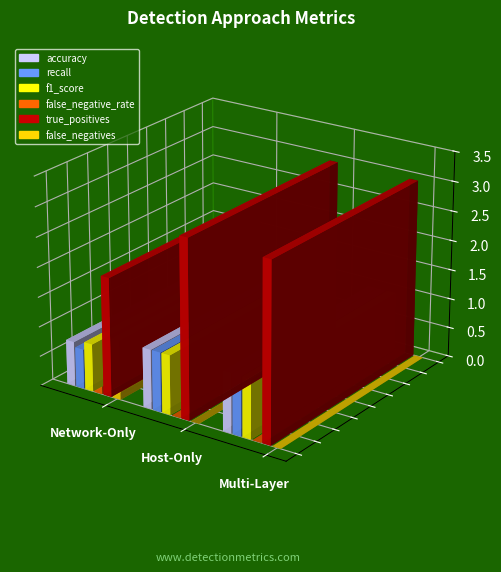

Reading left to right, list all the values displayed in this chart.

accuracy: Network-Only=0.8	Host-Only=1.0	Multi-Layer=1.0
recall: Network-Only=0.7	Host-Only=1.0	Multi-Layer=1.0
f1_score: Network-Only=0.8	Host-Only=1.0	Multi-Layer=1.0
false_negative_rate: Network-Only=0.3	Host-Only=0.0	Multi-Layer=0.0
true_positives: Network-Only=2.0	Host-Only=3.0	Multi-Layer=3.0
false_negatives: Network-Only=1.0	Host-Only=0.0	Multi-Layer=0.0